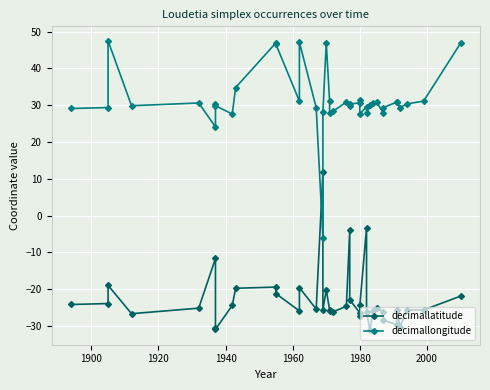

What is the difference between the maximum and minimum values in the decimallongitude series?

53.5